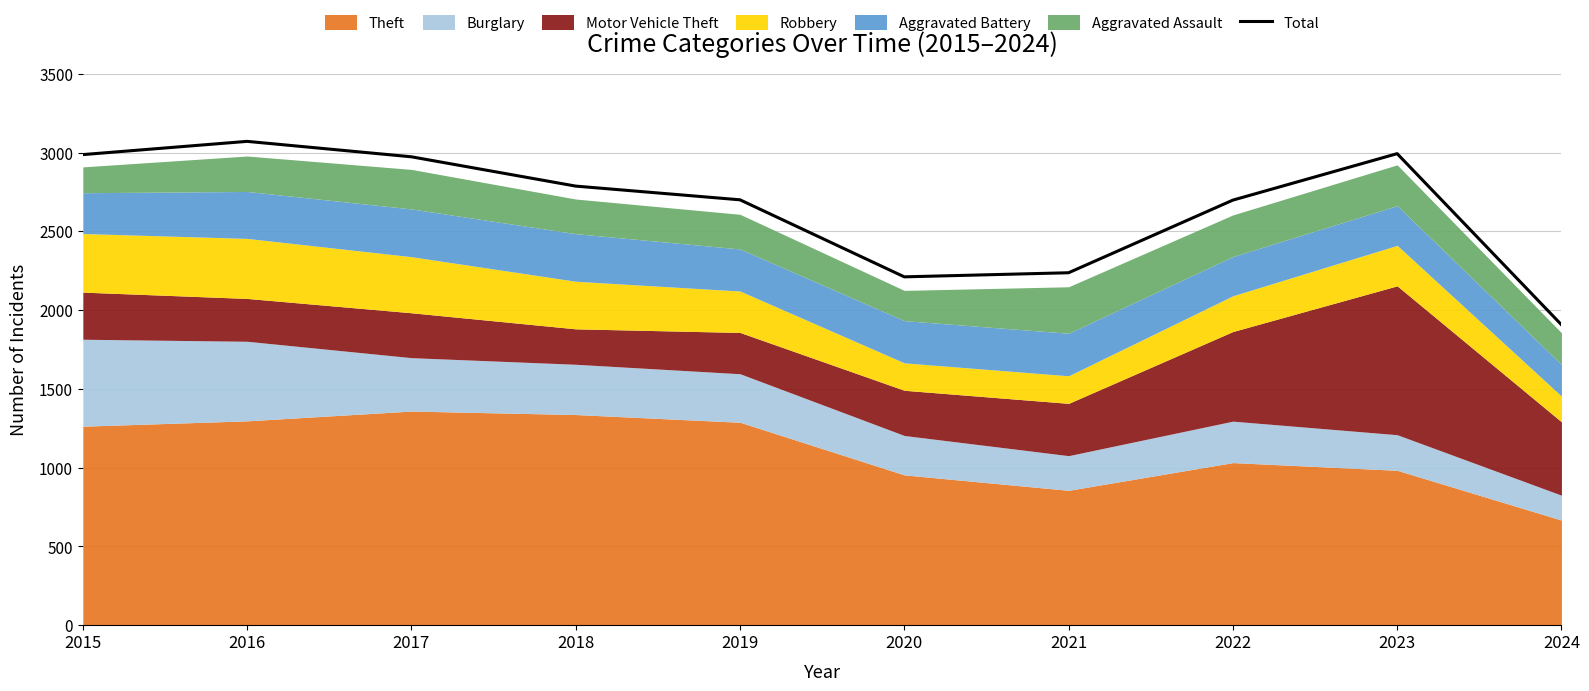

At which category does the data reach its first local peak?

2016